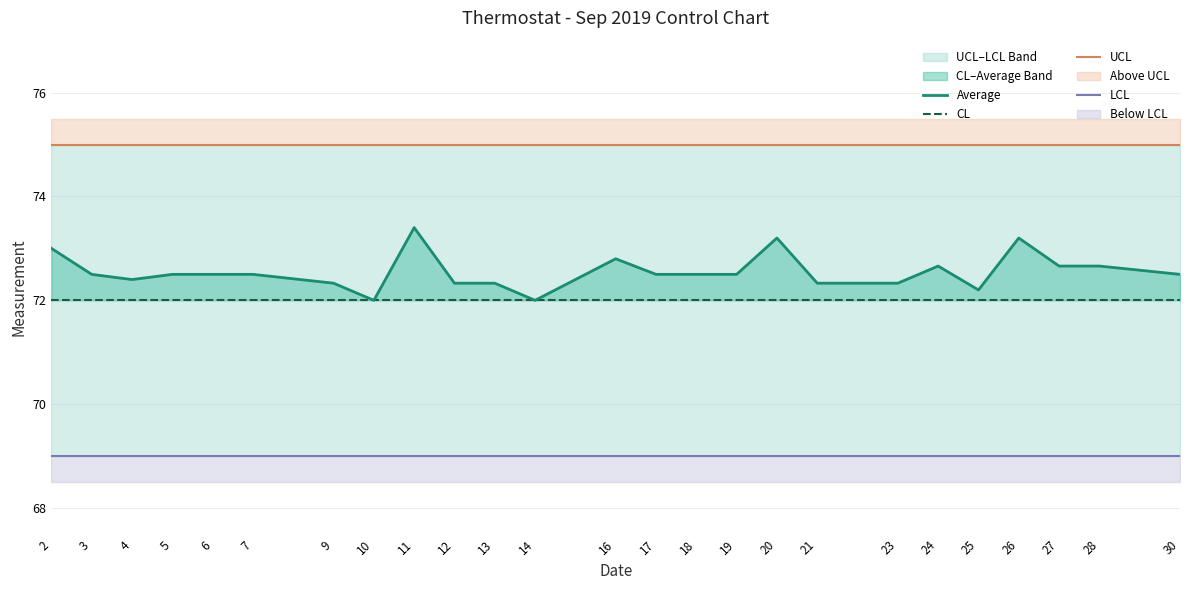

What is the average value of the UCL series?

75.0